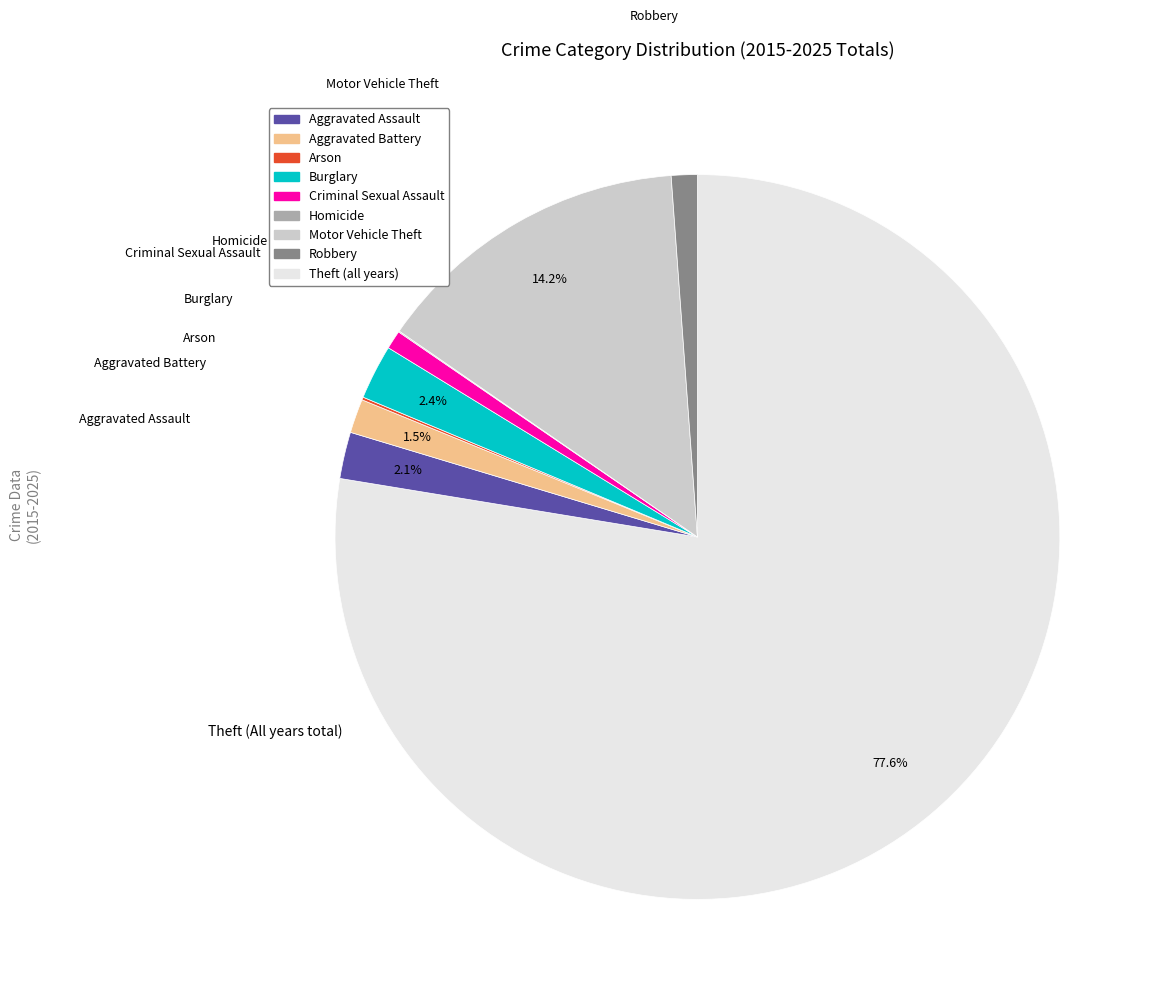

What is the ratio of the value at Aggravated Battery to the value at Criminal Sexual Assault?

0.9